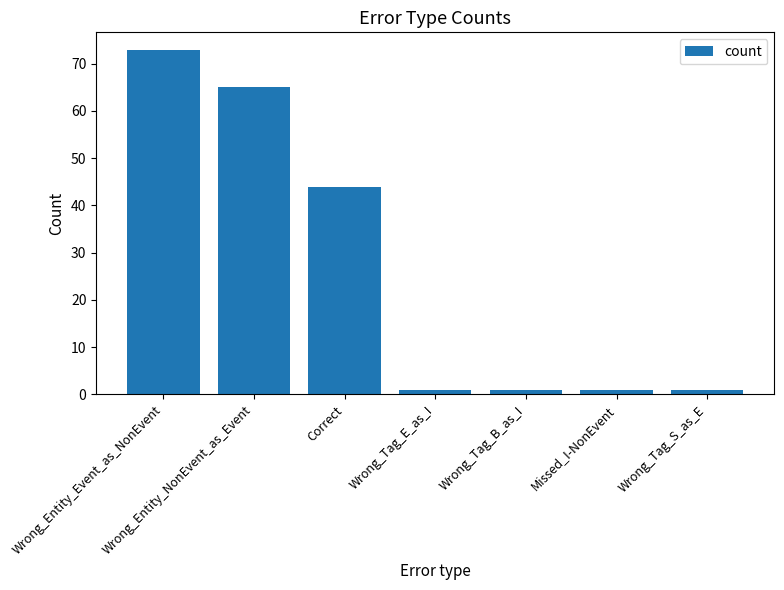

How many data points does each series have?

7